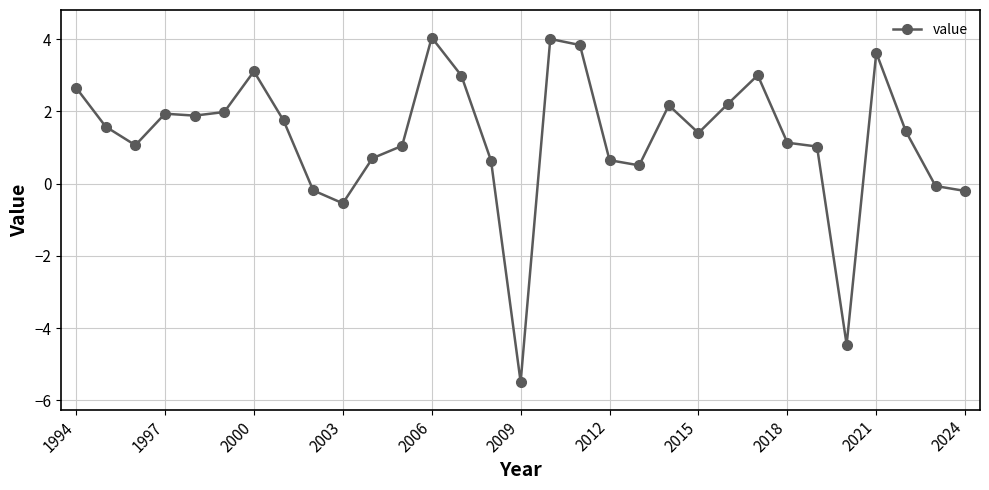

What is the difference between the maximum and second lowest values?

8.5